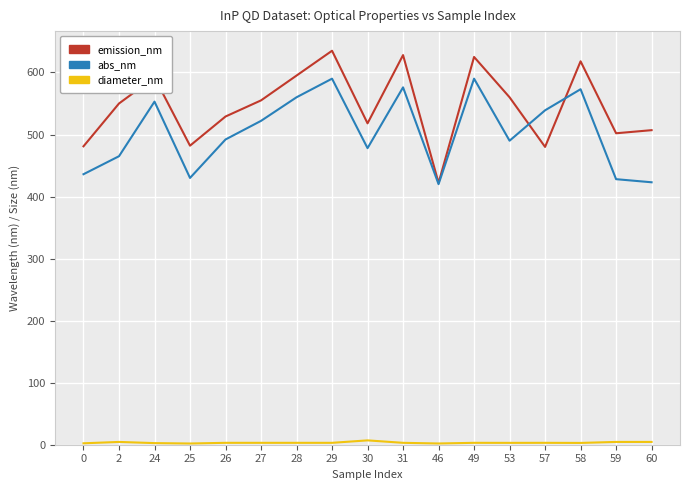

What is the minimum value for emission_nm?

422.0